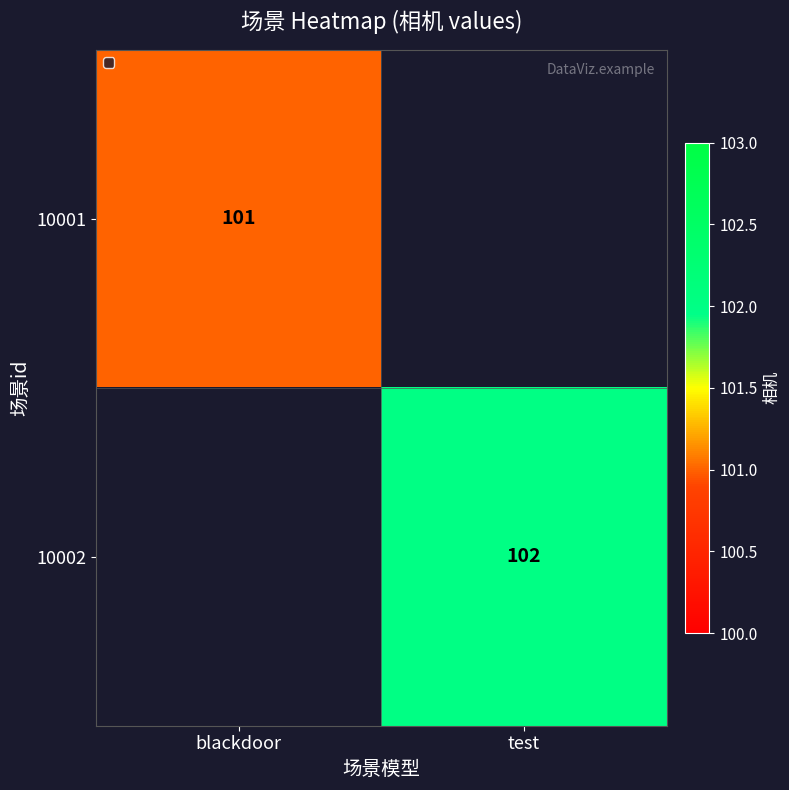

What is the difference between the highest and lowest values at blackdoor?

101